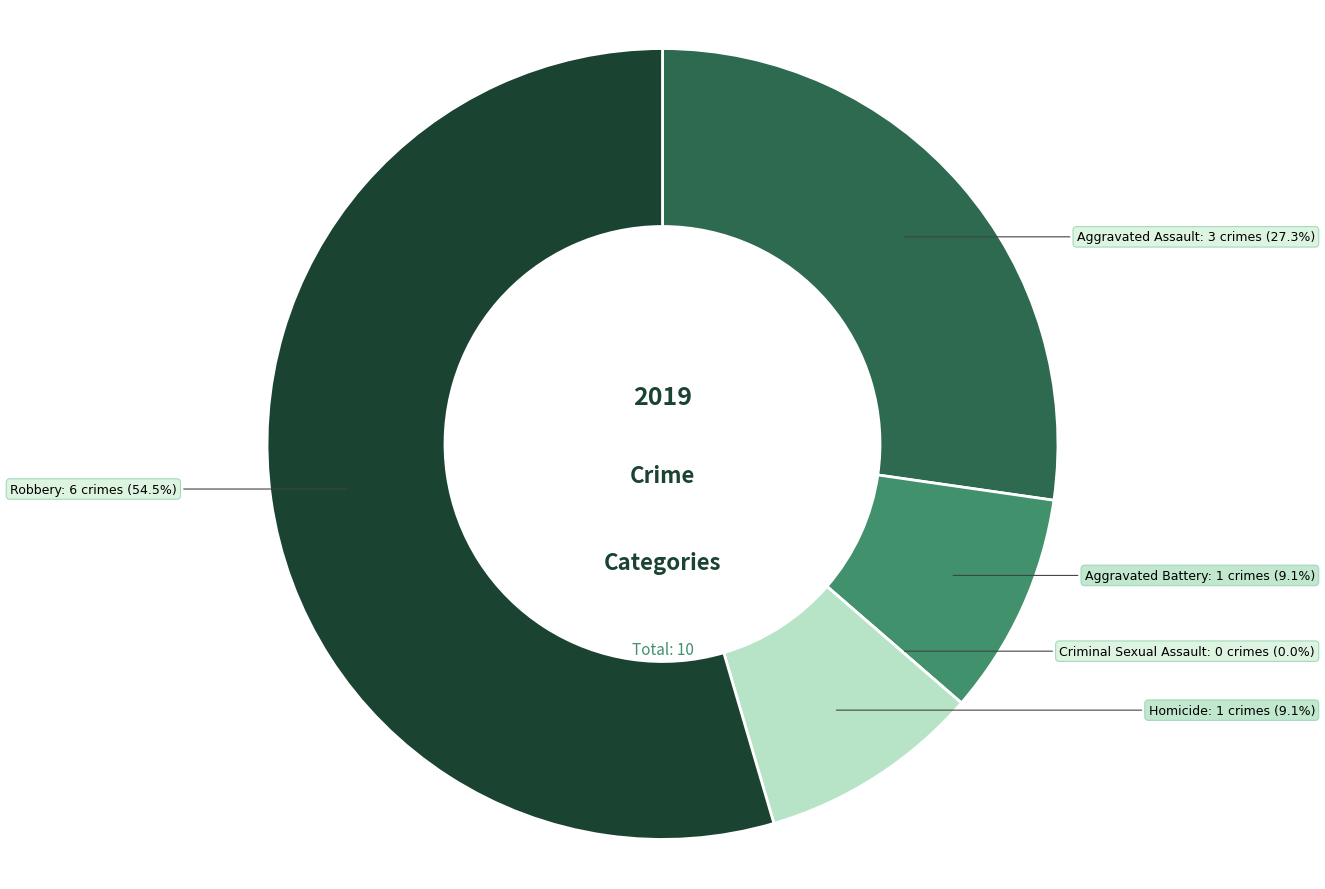

How much of the chart is everything except Criminal Sexual Assault?

100.0%